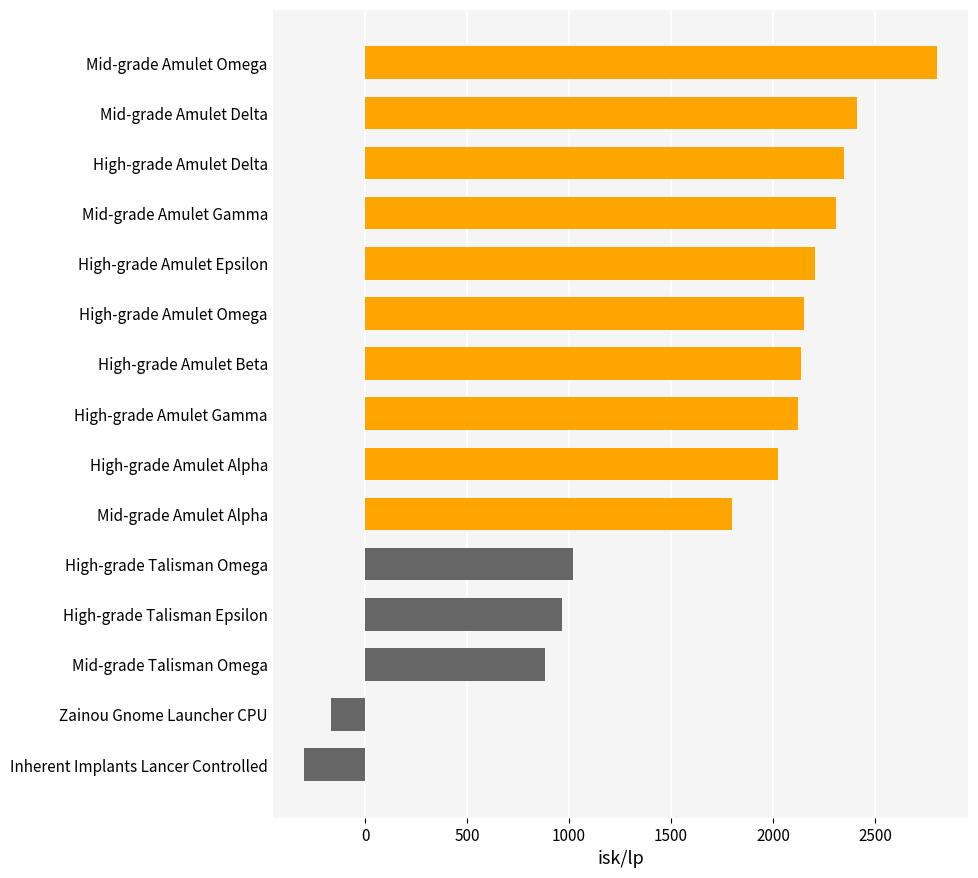

Where is the data nearest to the value 1252?

High-grade Talisman Omega